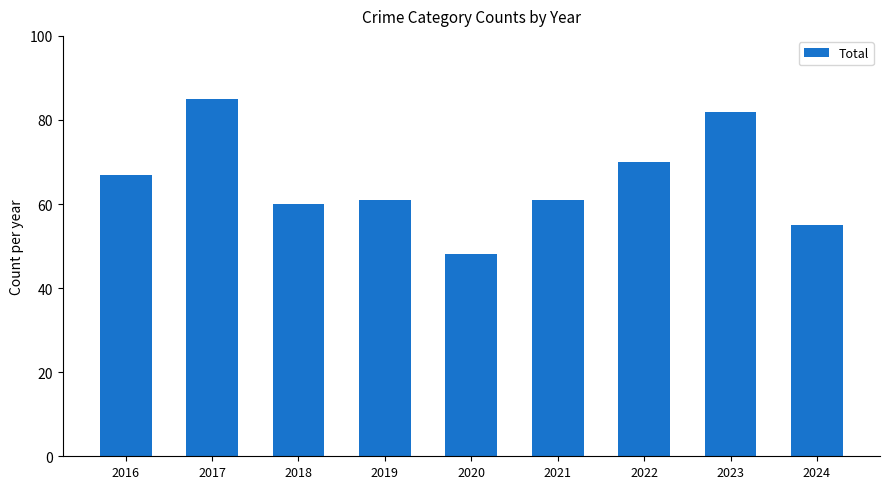

Does the chart contain any negative values?

No